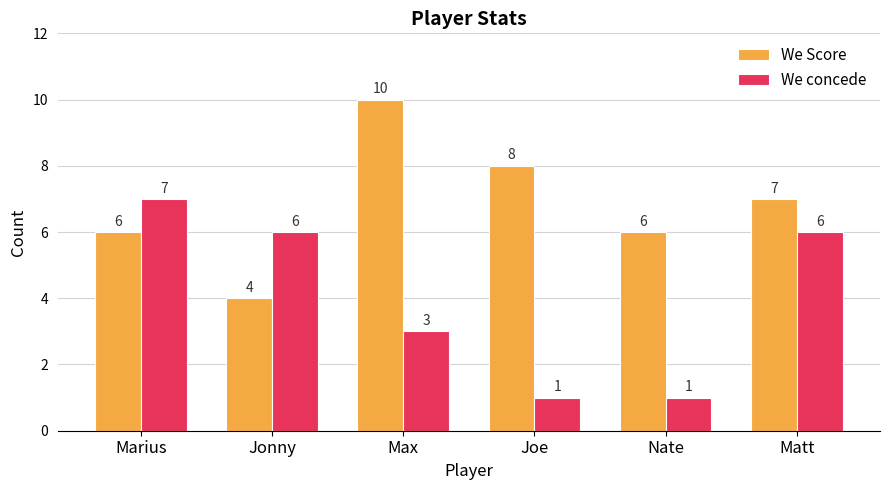

What position from the right is Marius?

6